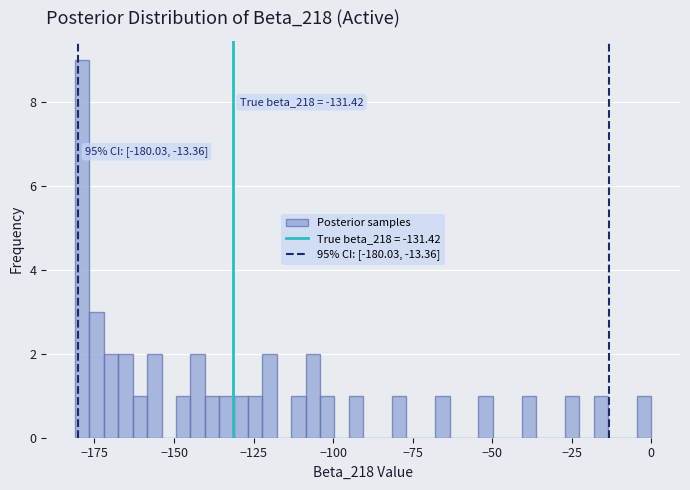

Around what value on the x-axis is the tallest bar? Give the approximate position of its centre, as read against the axis.

-180